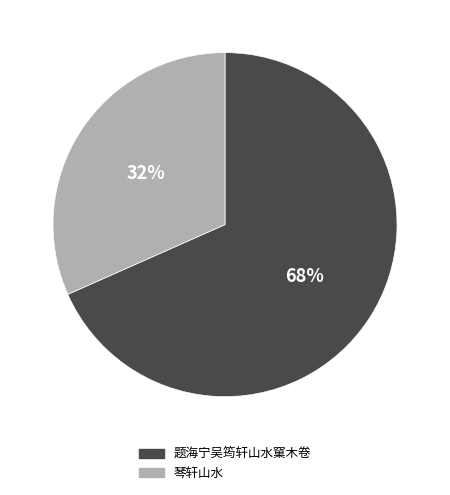

To the nearest percent, what is the combined percentage of 琴轩山水 and 题海宁吴筠轩山水窠木卷?

100%